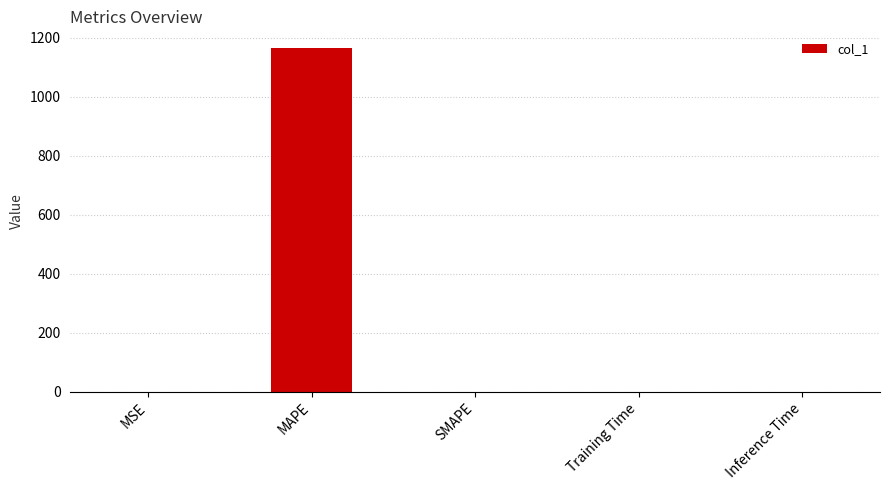

What is the sum of all values?

1162.8